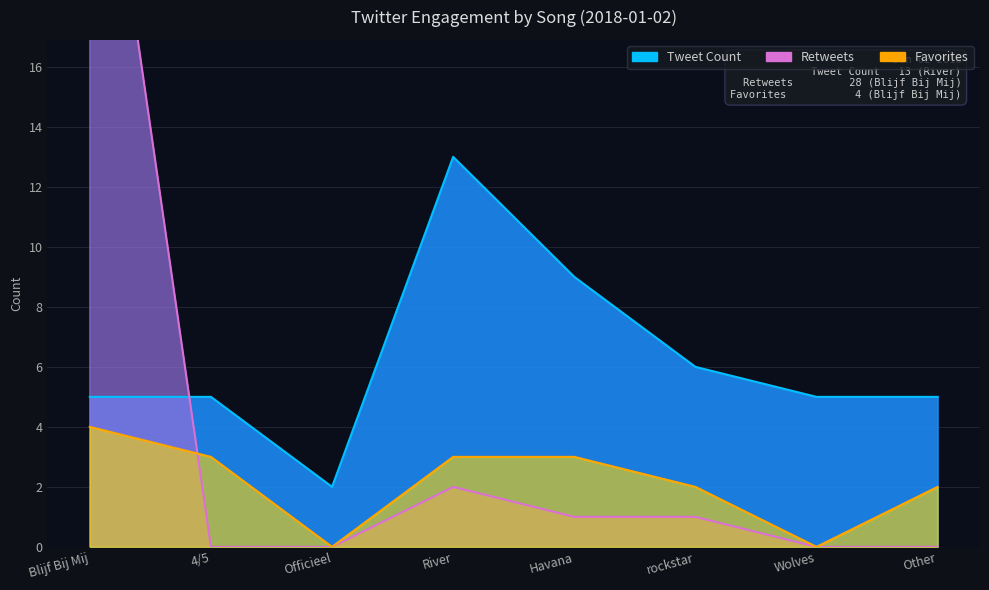

What are all the series names shown in the legend?

Tweet Count, Retweets, Favorites